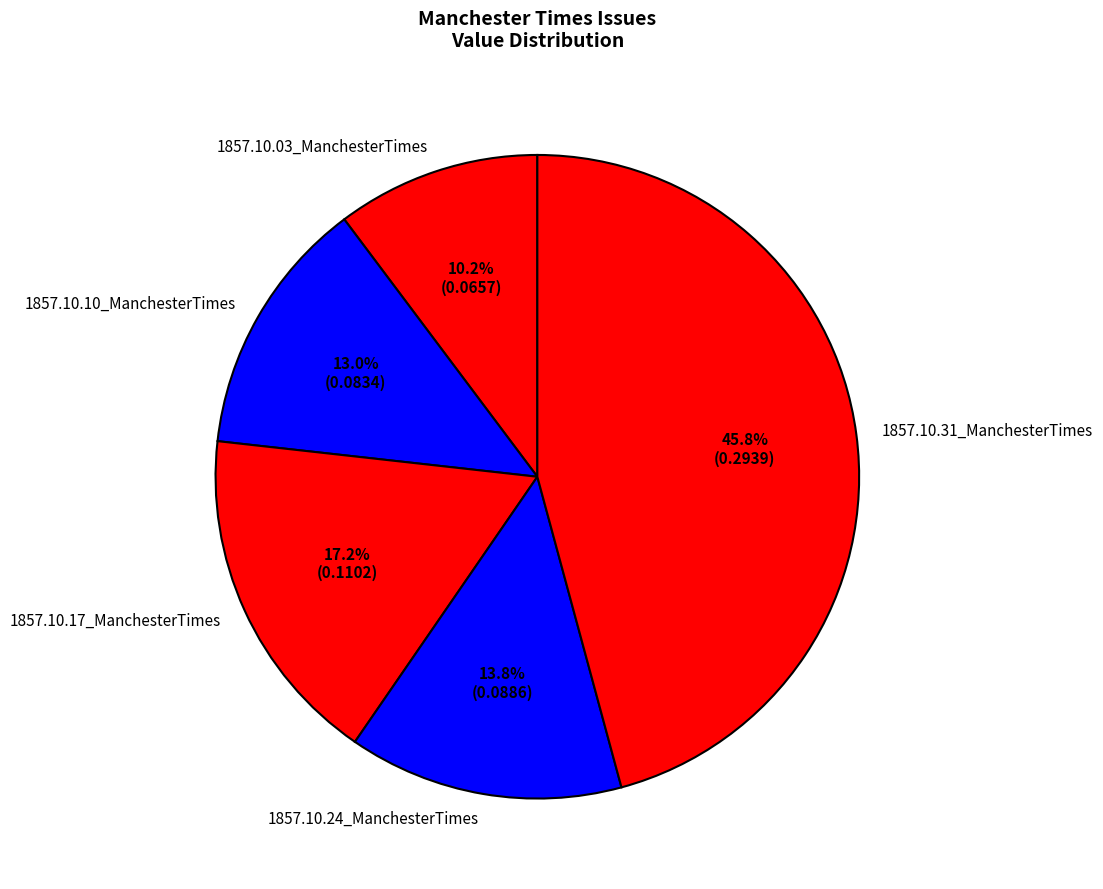

How many slices are in this pie chart?

5